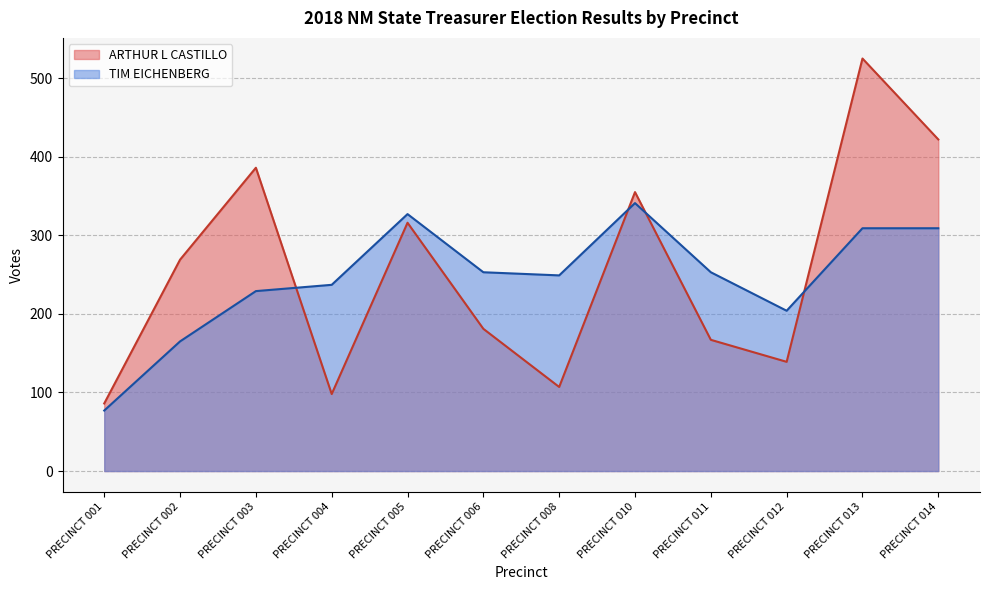

Rank the categories by ARTHUR L CASTILLO value from highest to lowest.

PRECINCT 013, PRECINCT 014, PRECINCT 003, PRECINCT 010, PRECINCT 005, PRECINCT 002, PRECINCT 006, PRECINCT 011, PRECINCT 012, PRECINCT 008, PRECINCT 004, PRECINCT 001